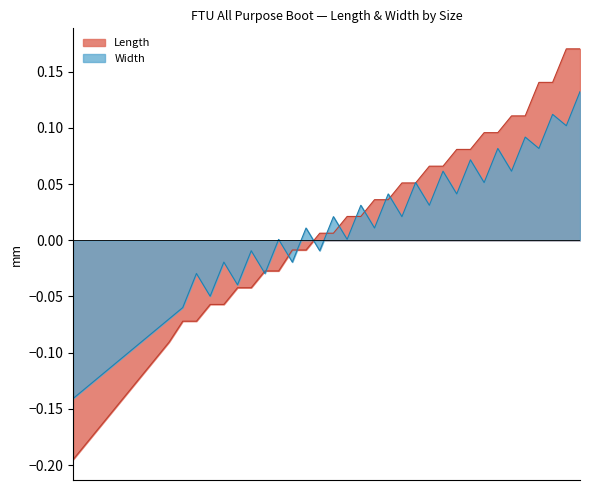

Rank the series at 14EEE from lowest to highest value.

Width, Length